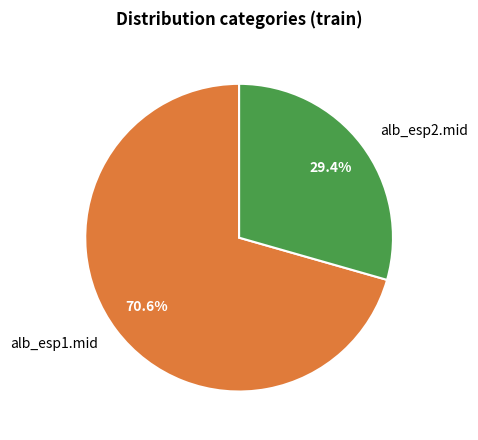

What portion of the pie excludes alb_esp1.mid?

29.4%